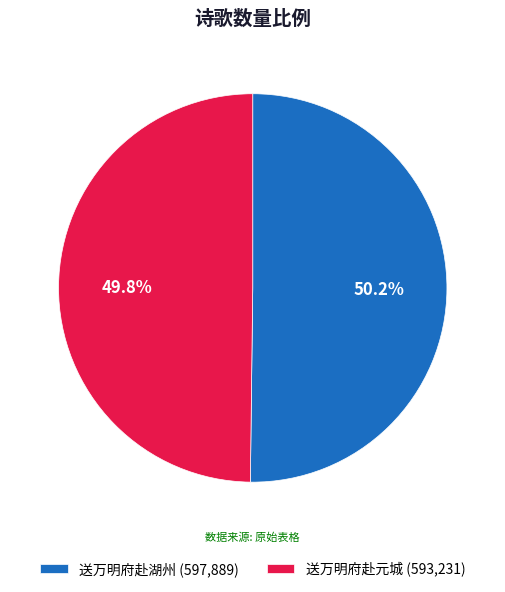

To the nearest percent, what is the average slice percentage?

50%